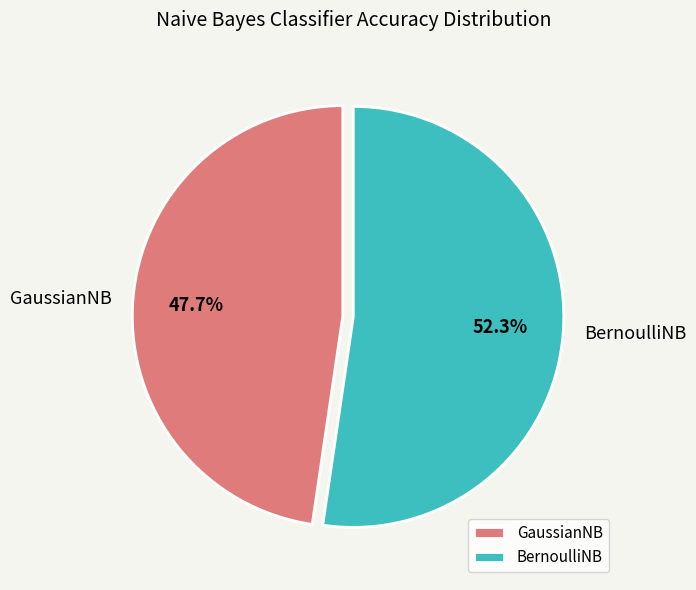

Which has a higher value, BernoulliNB or GaussianNB?

BernoulliNB